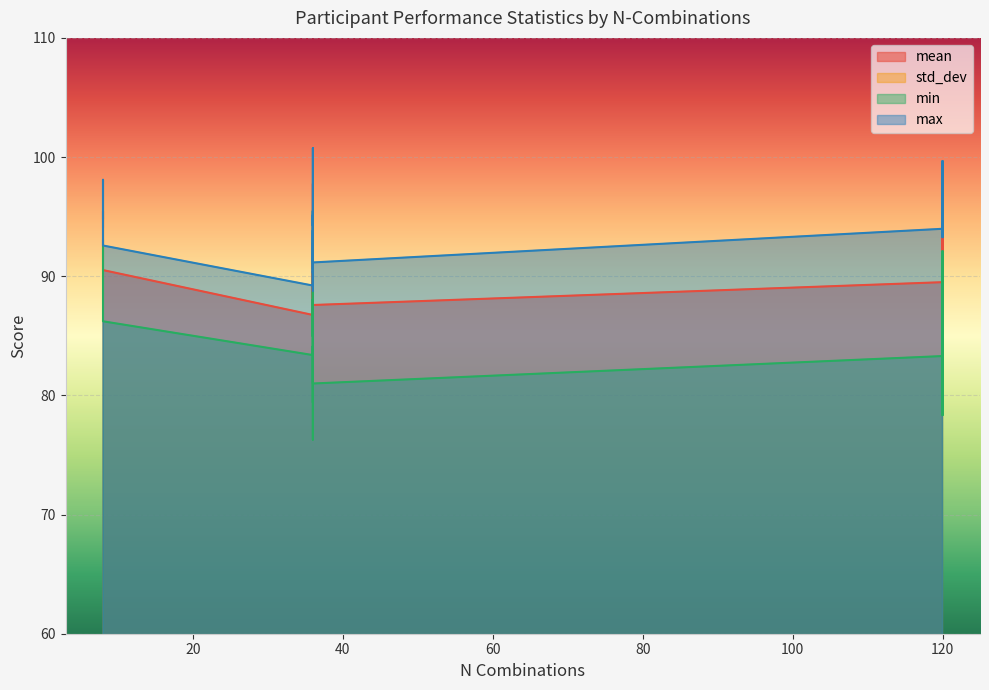

Which category has the lowest value across all series?

8